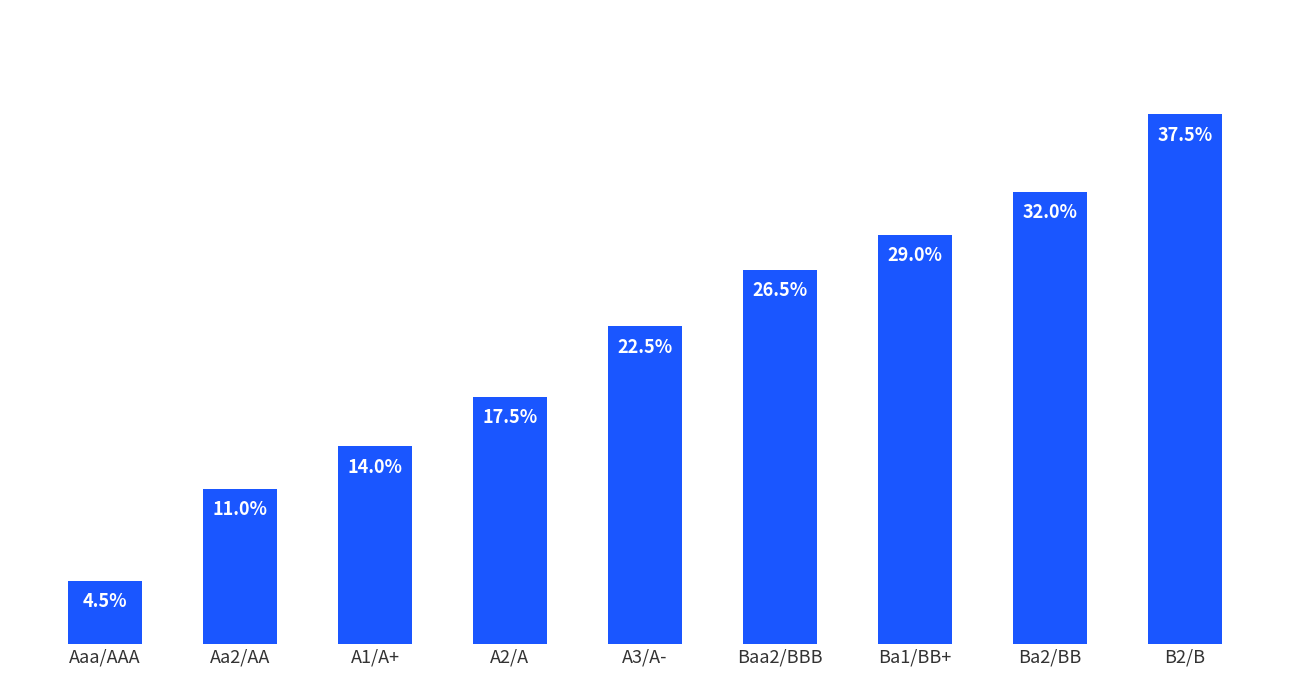

Are the bars horizontal?

No